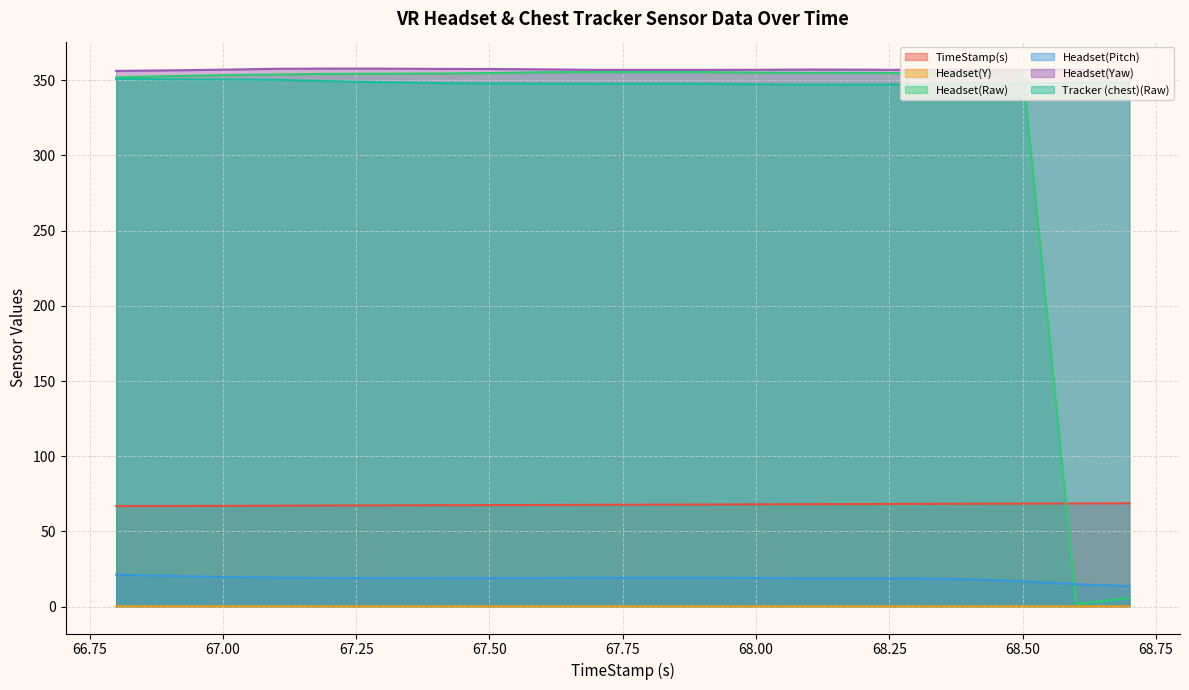

Which series has the largest total across all categories?

Headset(Yaw)